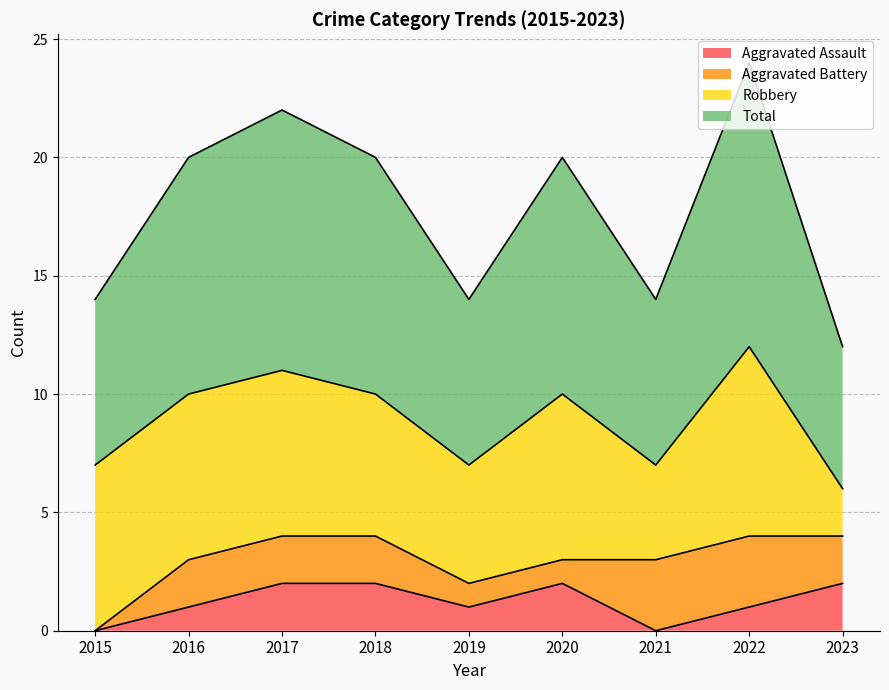

The value of Aggravated Assault at 2021 is 1. True or false?

False